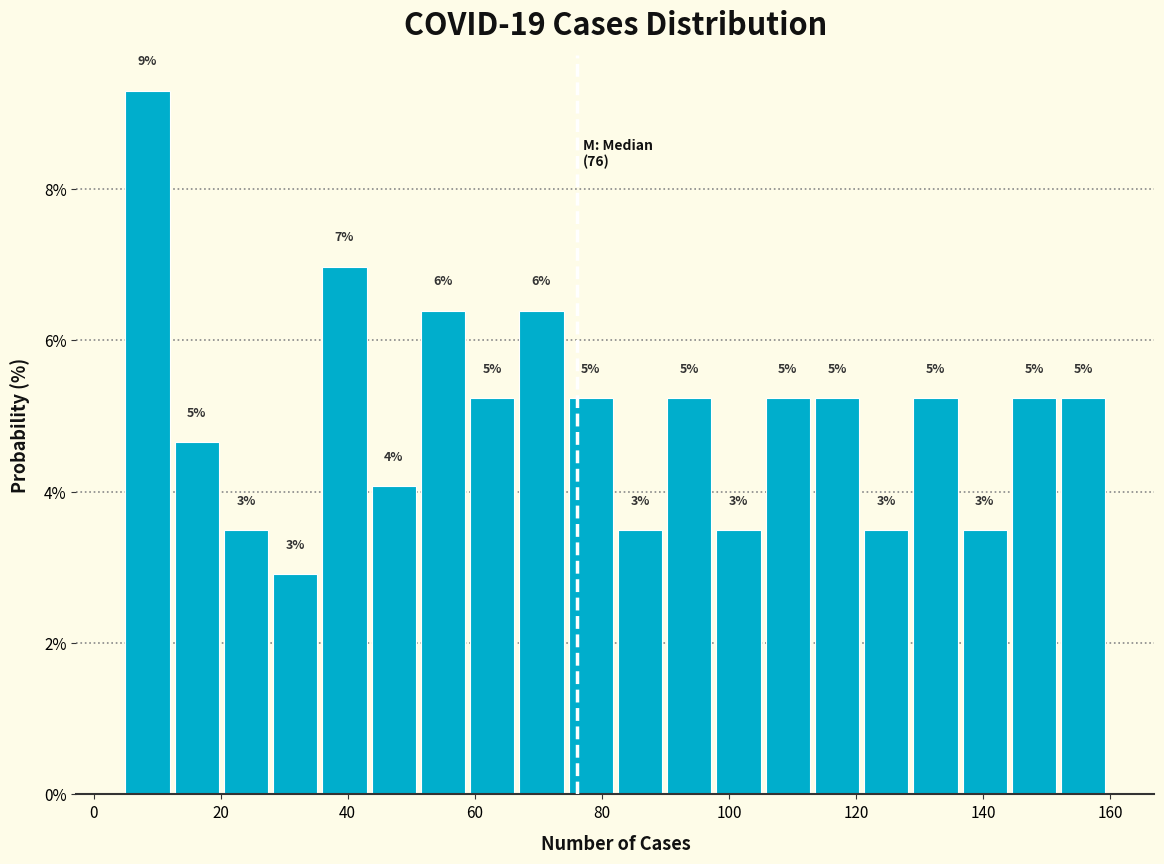

Around what value on the x-axis is the tallest bar? Give the approximate position of its centre, as read against the axis.

8